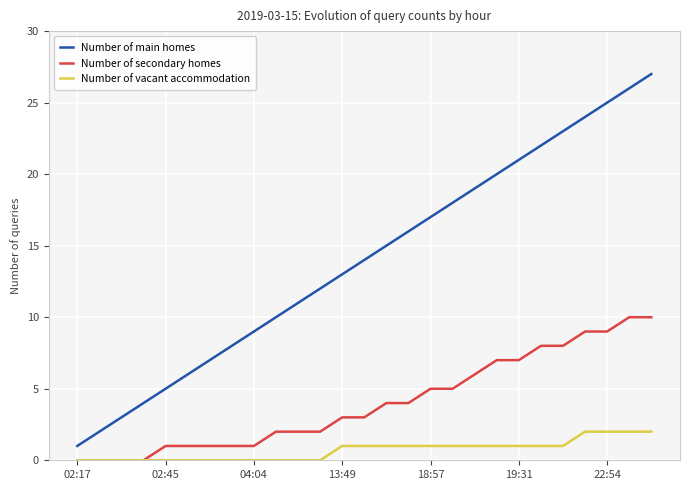

What are all the series names shown in the legend?

Number of main homes, Number of secondary homes, Number of vacant accommodation